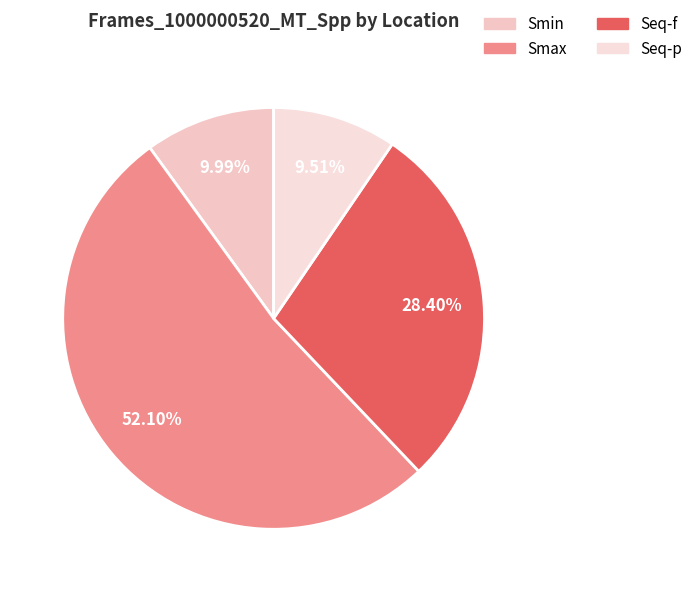

To the nearest percent, what is the average slice percentage?

25%